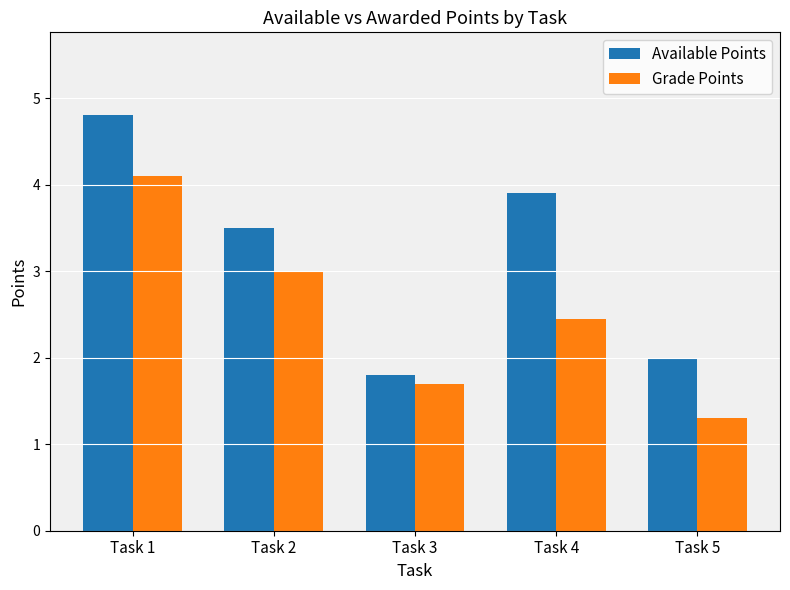

Reading left to right, extract all data points from this chart.

Available Points: Task 1=4.8	Task 2=3.5	Task 3=1.8	Task 4=3.9	Task 5=2.0
Grade Points: Task 1=4.1	Task 2=3.0	Task 3=1.7	Task 4=2.5	Task 5=1.3